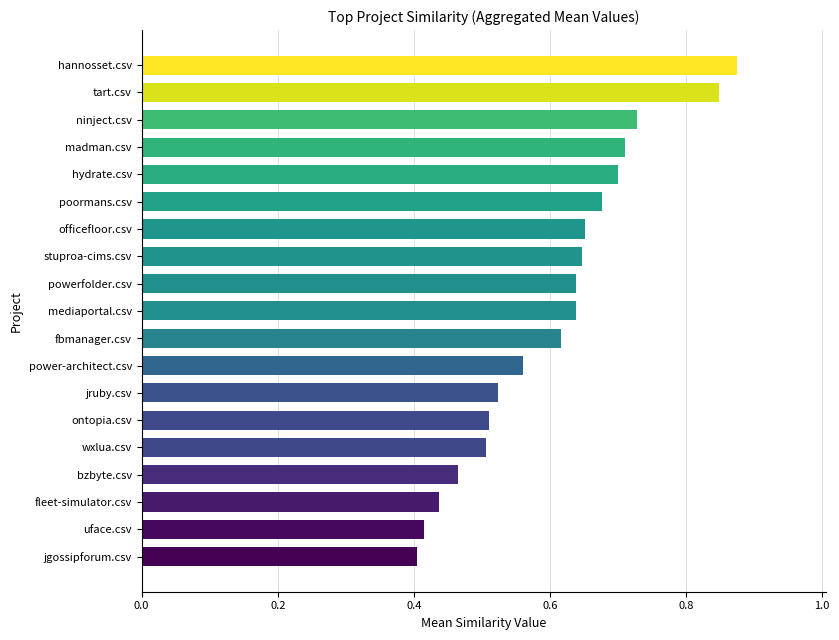

Are the bars horizontal?

Yes